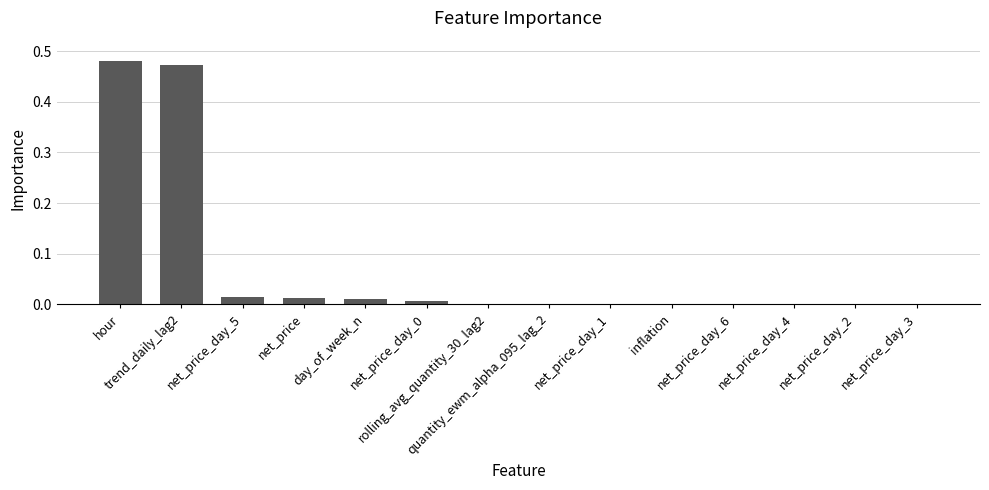

What is the sum of all values?

1.0